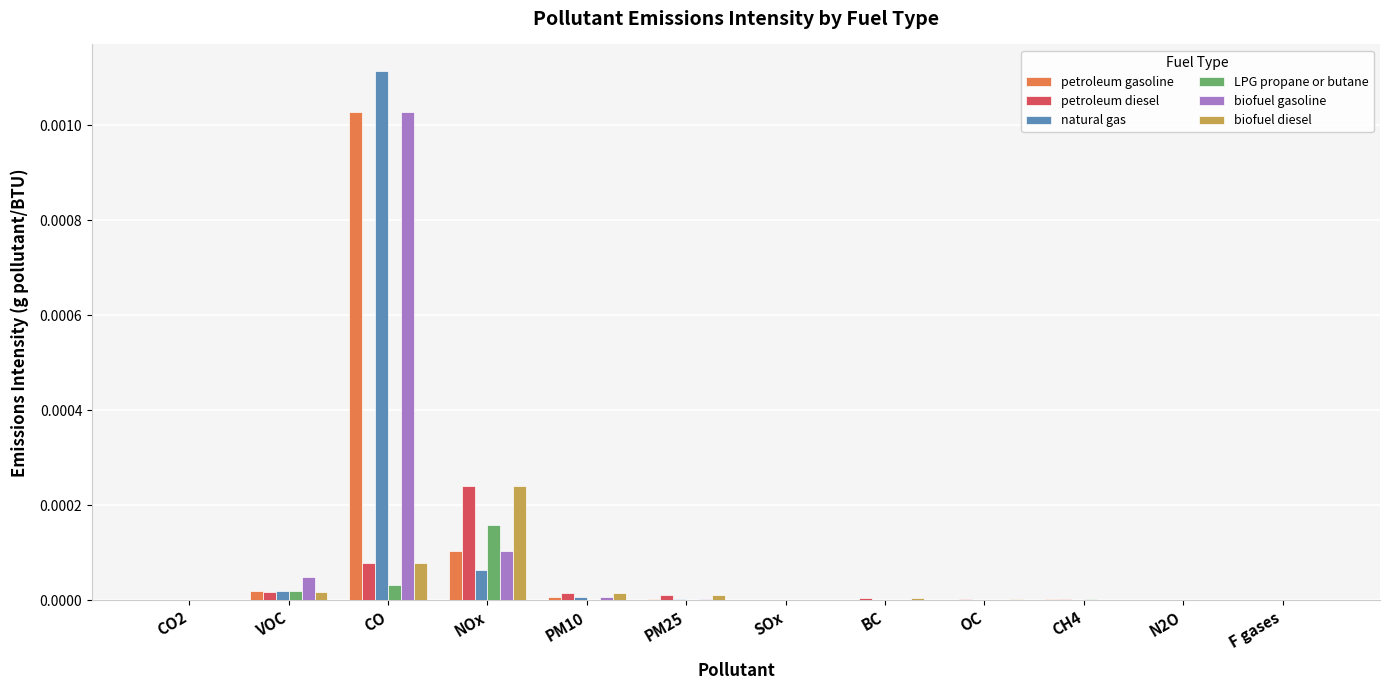

At which category is the sum across all series the highest?

CO